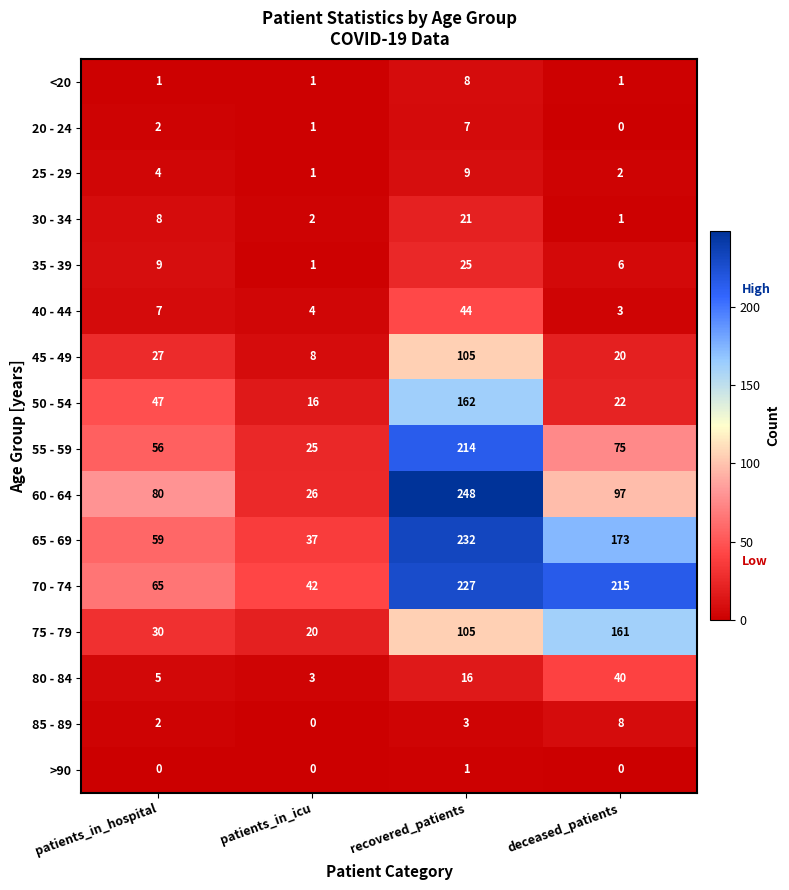

Which series changed the most between patients_in_icu and deceased_patients?

70 - 74